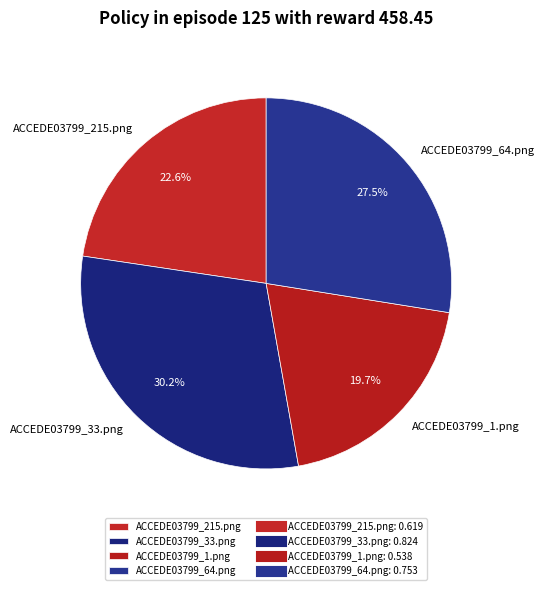

How many segments does this pie chart have?

4